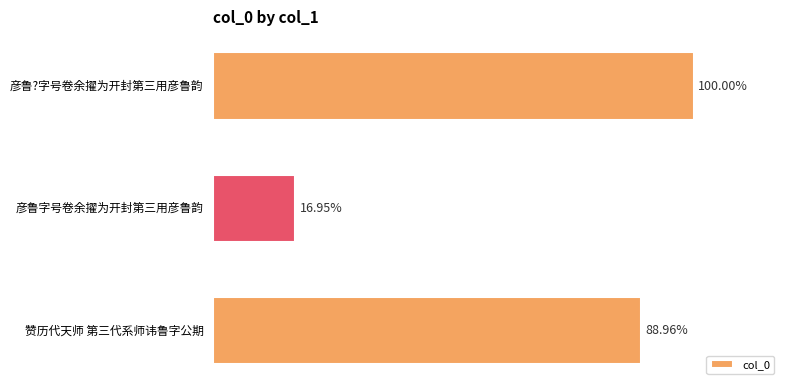

Are the bars horizontal?

Yes